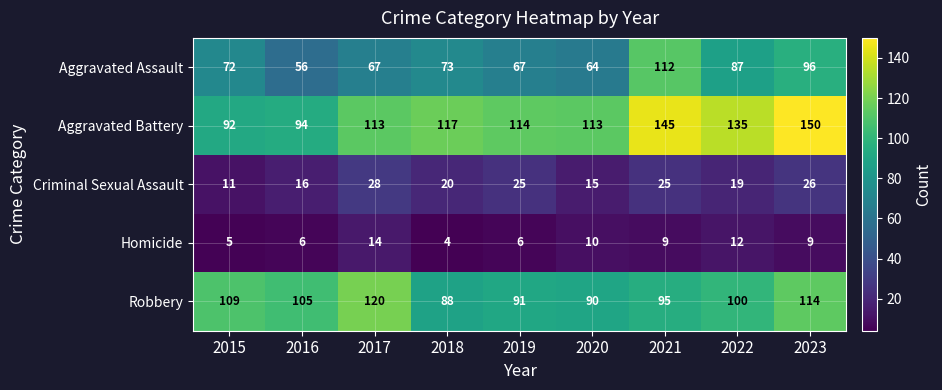

At which label is Robbery closest to 104?

2016